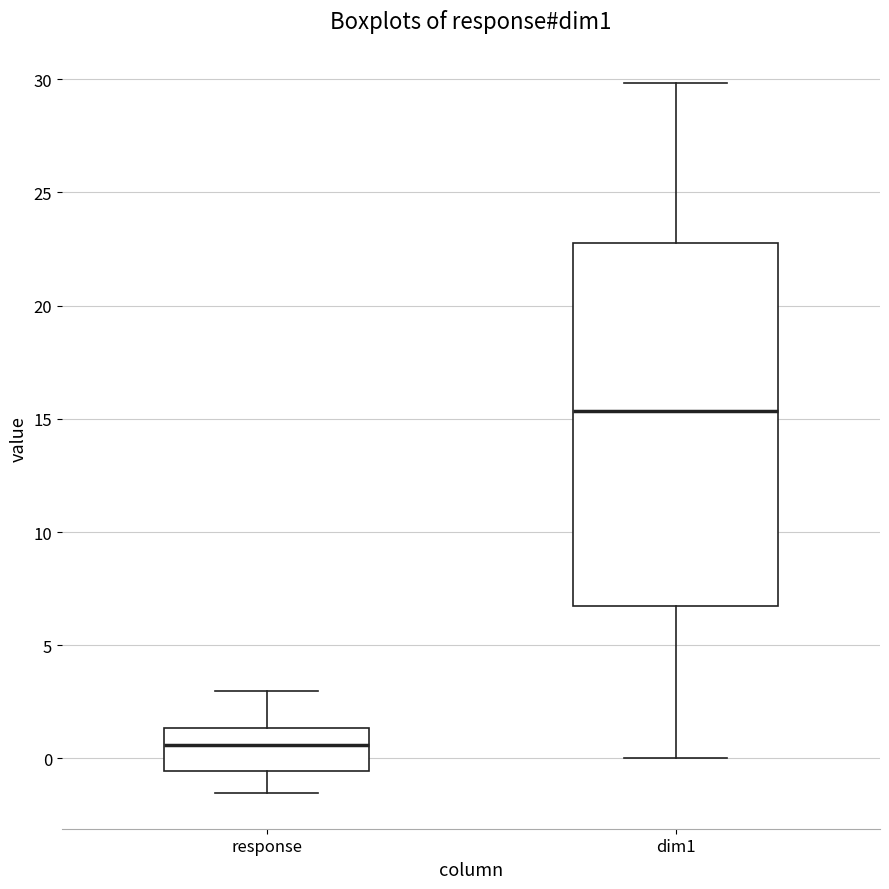

Reading left to right, read every box against the y-axis: the position of its median line, the range the box covers, and the ends of its whiskers. The values are not printed on the chart, so give them approximately, as read against the axis.

response: median 0.5, box -0.5 to 1.5, whiskers -1.5 to 3.0
dim1: median 15.5, box 6.5 to 22.5, whiskers 0.0 to 30.0